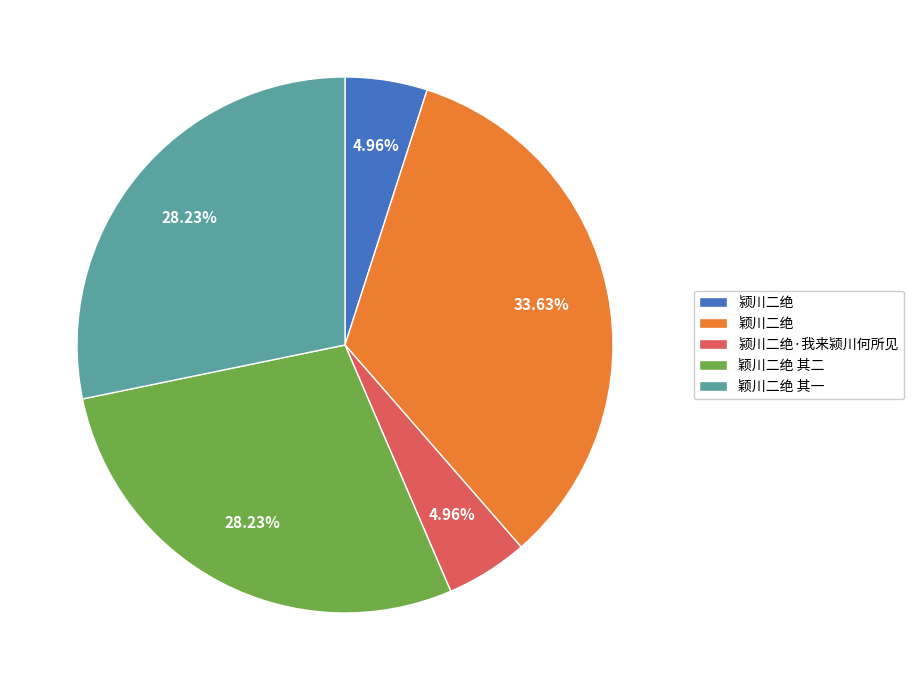

Which category has the biggest portion of the pie?

颖川二绝